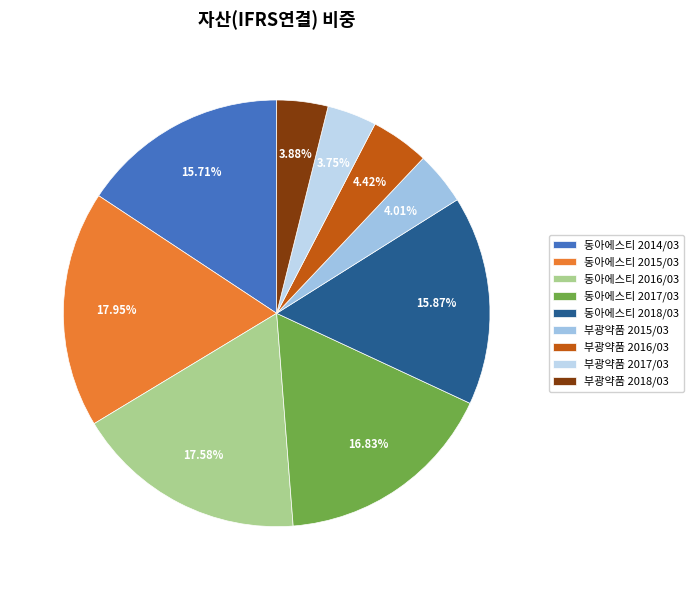

True or false: 동아에스티 2015/03 accounts for 18% of the total.

True